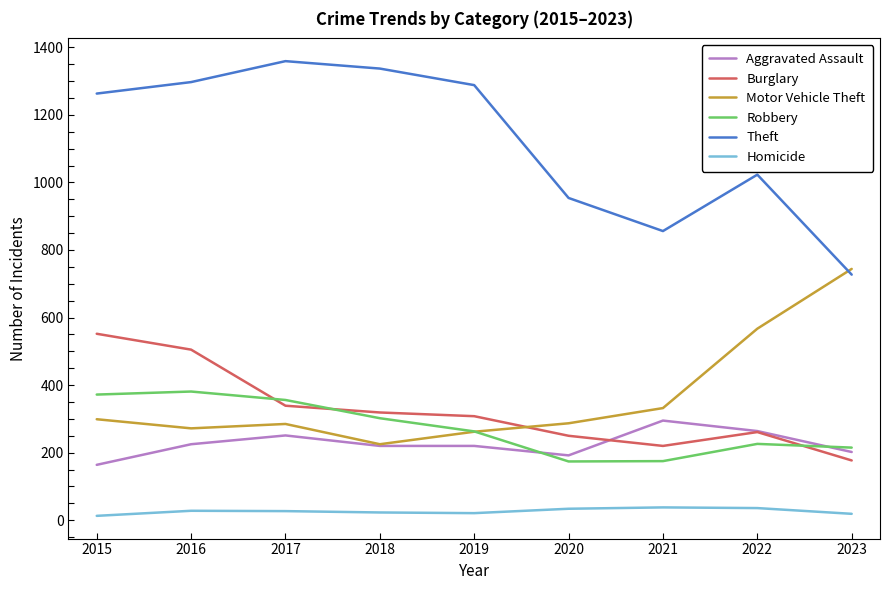

Which series has the largest total across all categories?

Theft